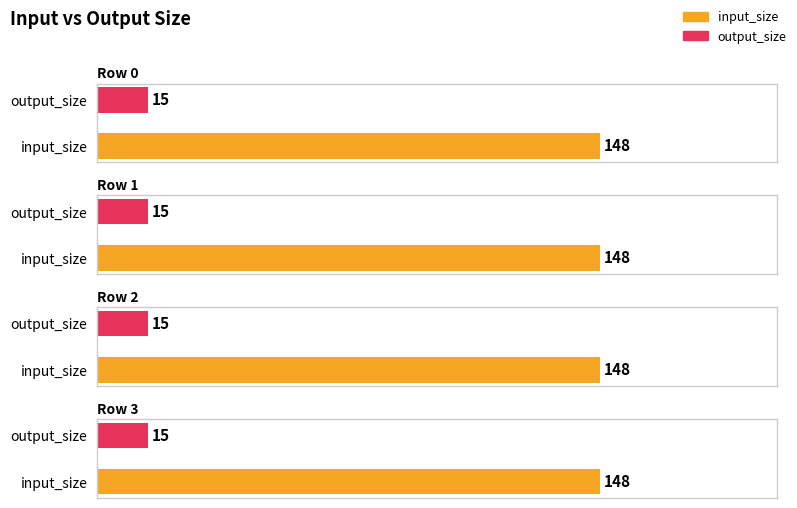

Rank the categories by input_size value from lowest to highest.

Row 0, Row 1, Row 2, Row 3